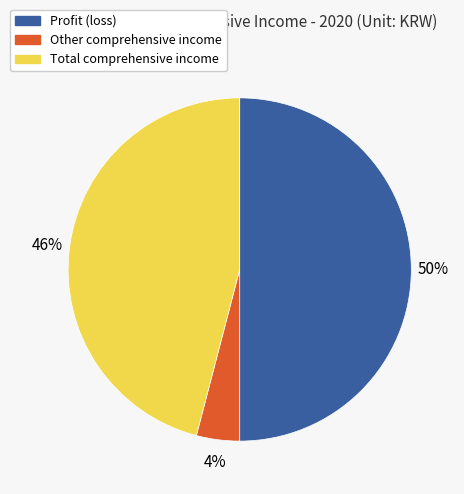

Which slice is the largest?

Profit (loss)